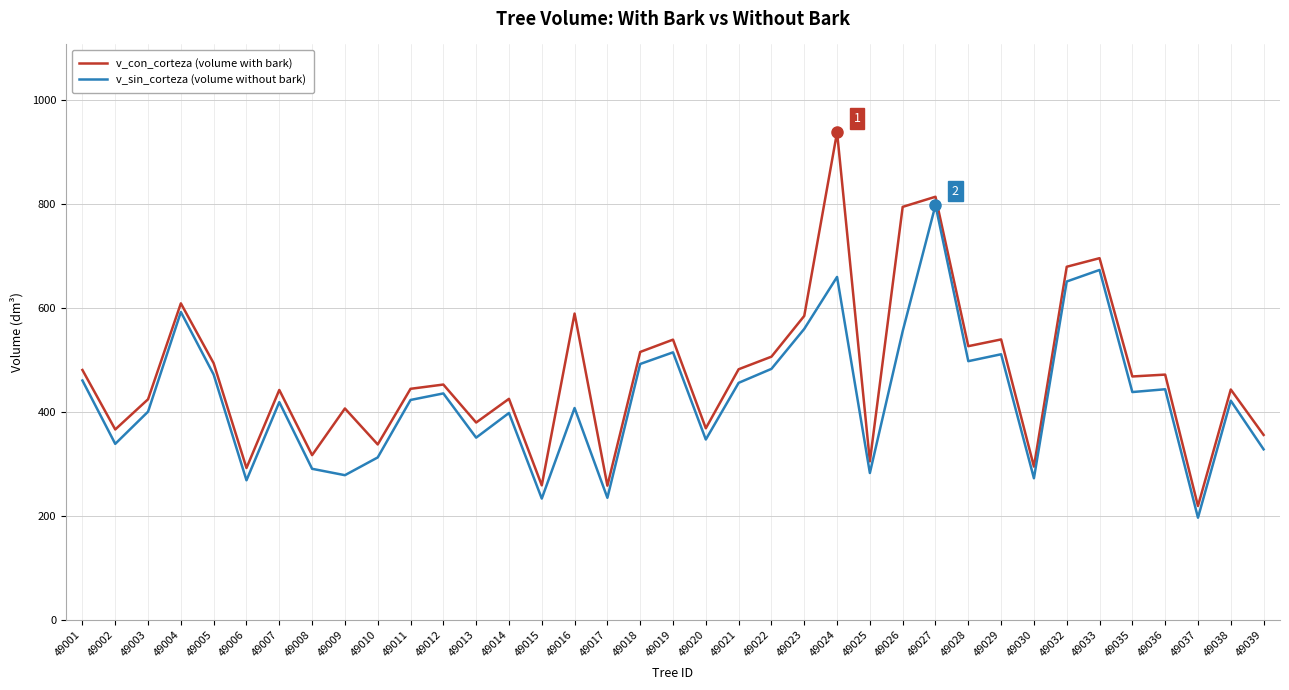

What is the total value across all series at 49035?

906.3